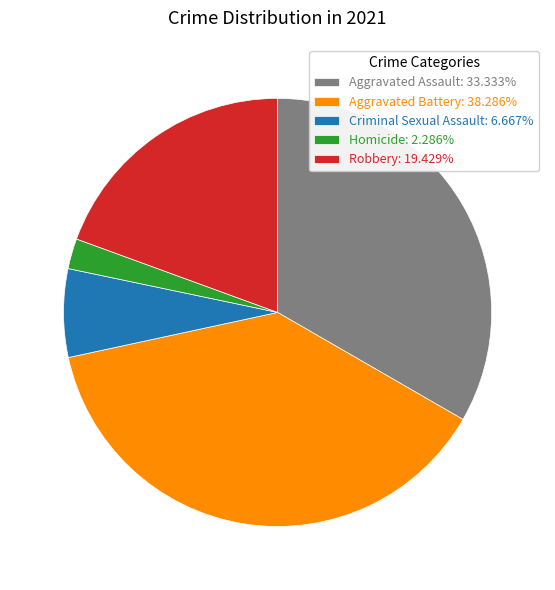

Is there a majority slice in this chart?

No